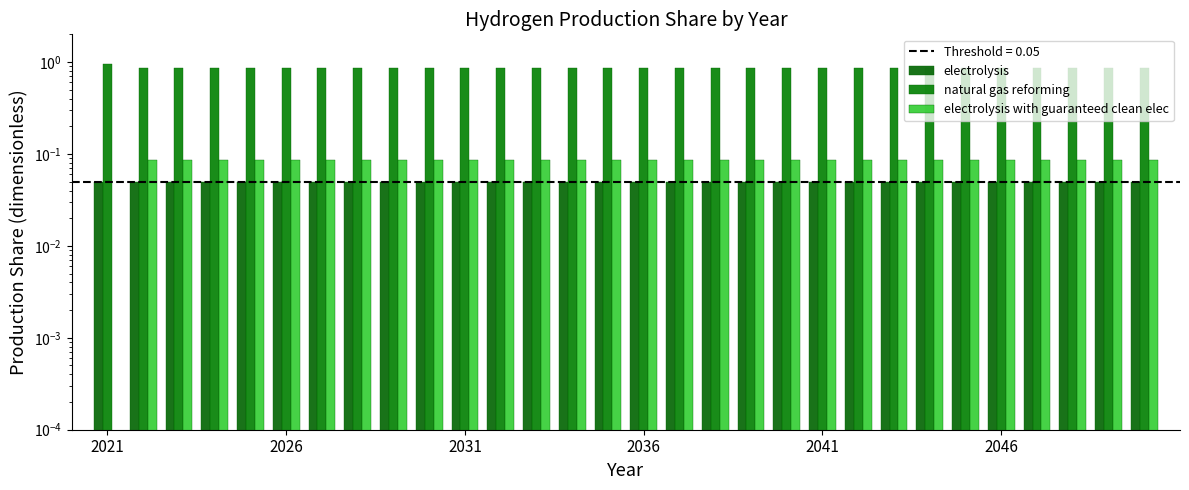

How many categories are shown in the chart?

30